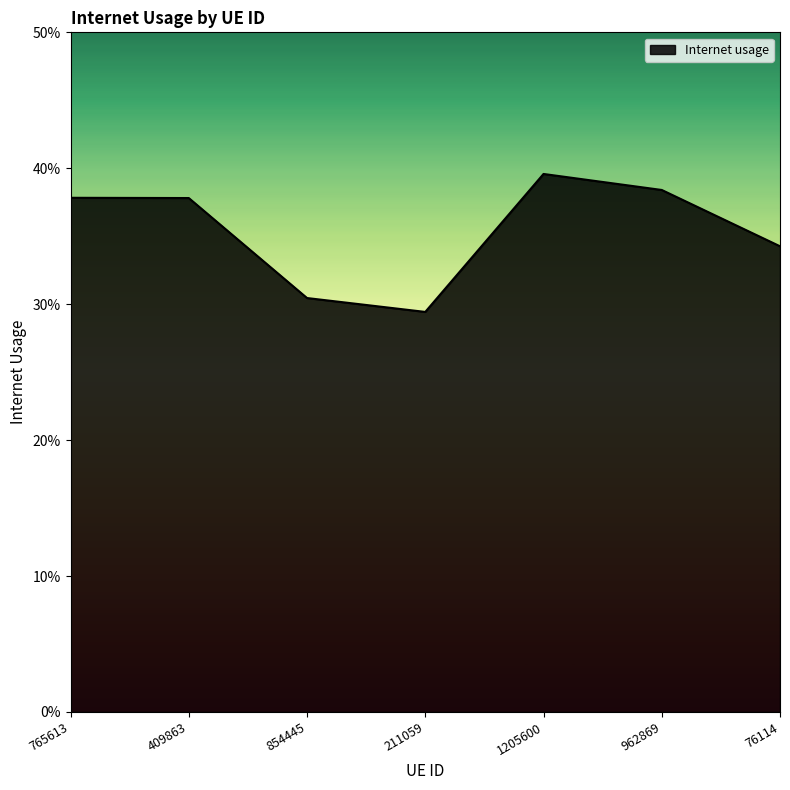

Does the chart have visible grid lines?

No